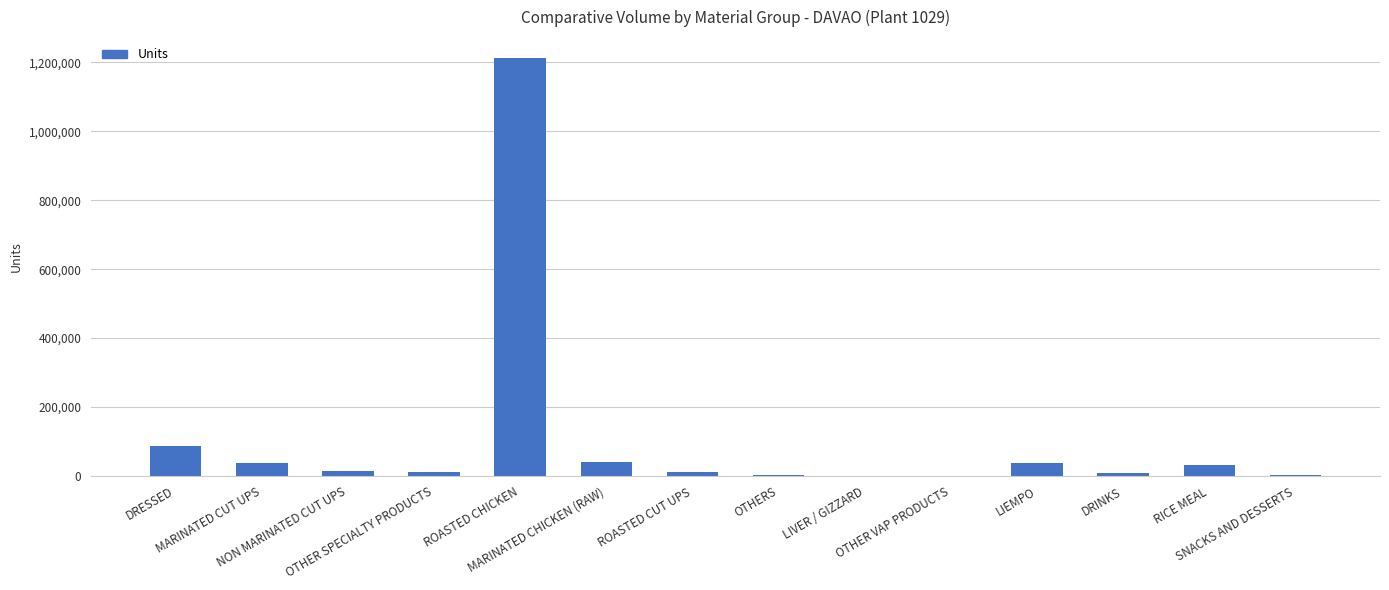

Is it true that the value at ROASTED CHICKEN is 1212151.0?

True